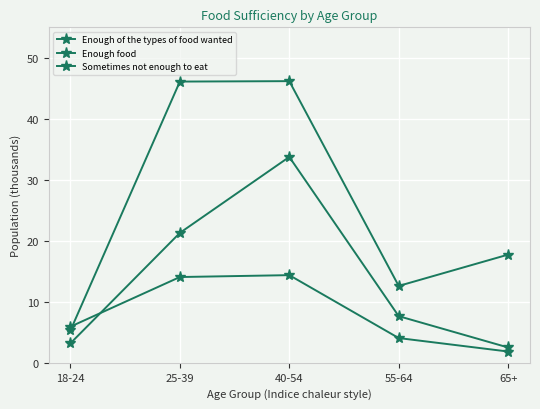

Is this an area chart (filled region under the line)?

No